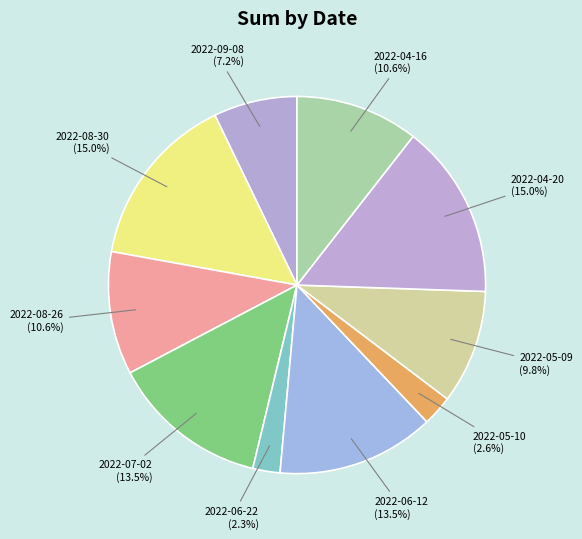

To the nearest percent, what percentage of the pie is 2022-05-09?

10%